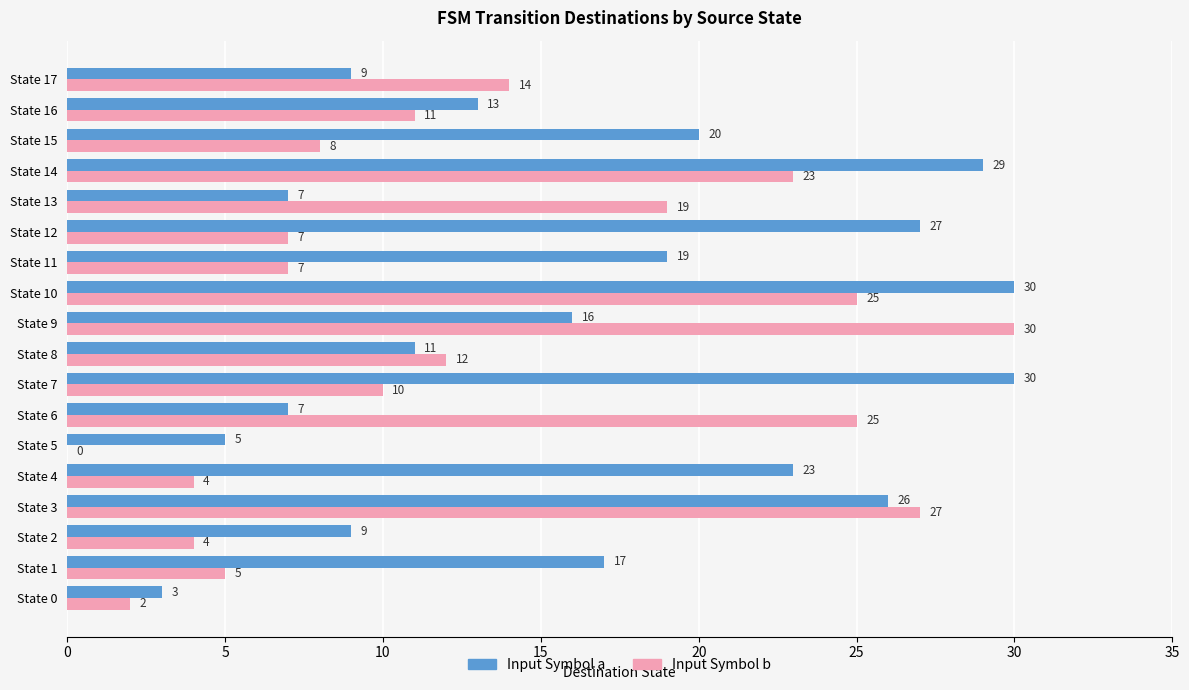

Between State 7 and State 11, which series saw the biggest shift?

Input Symbol a